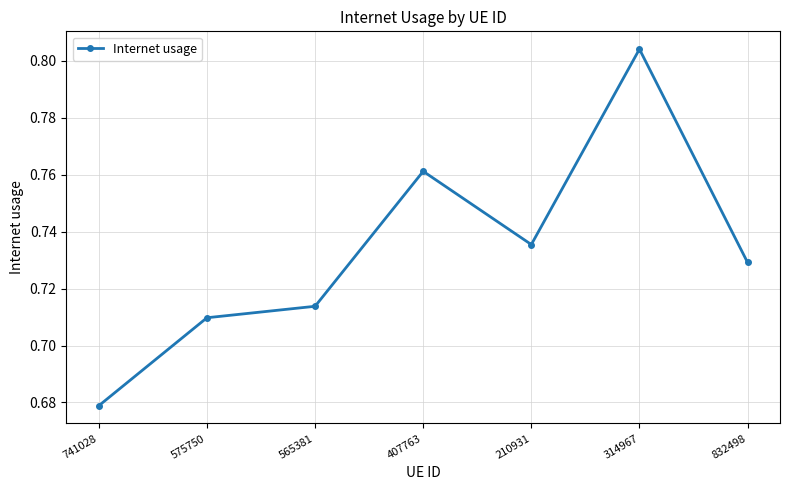

Rank the categories by value from highest to lowest.

314967, 407763, 210931, 832498, 565381, 575750, 741028